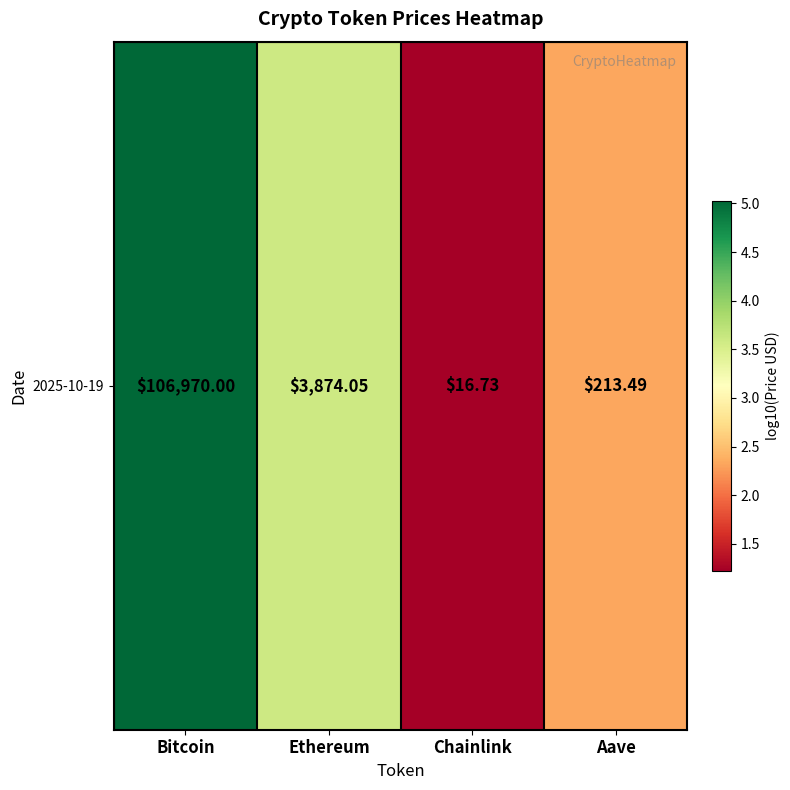

What is the average value?

3.0